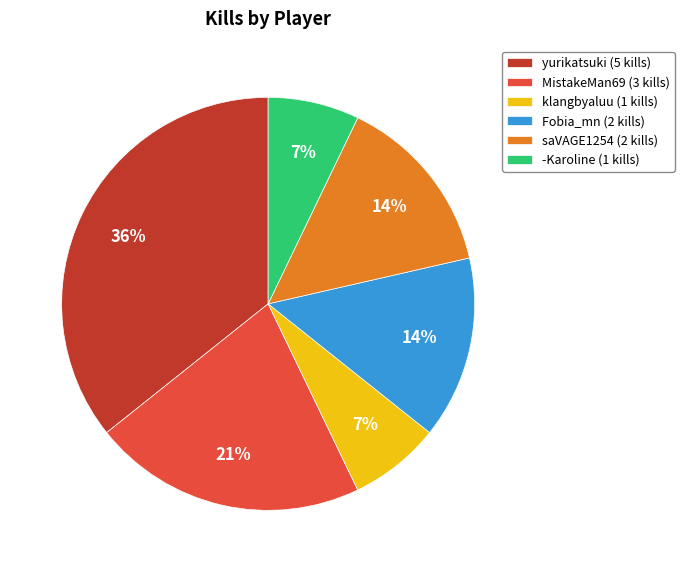

Is there any slice that represents more than half of the pie?

No